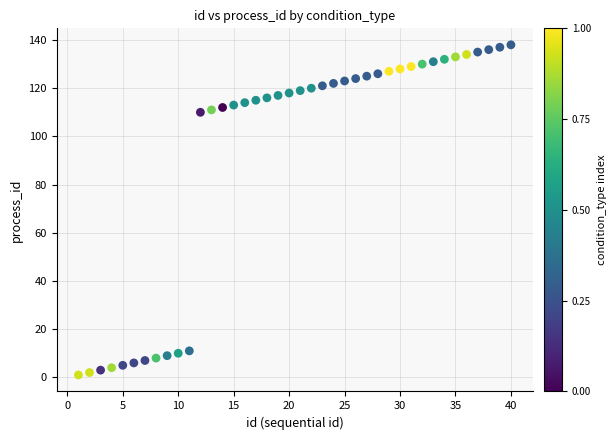

What is the range of Y values (max minus min)?

137